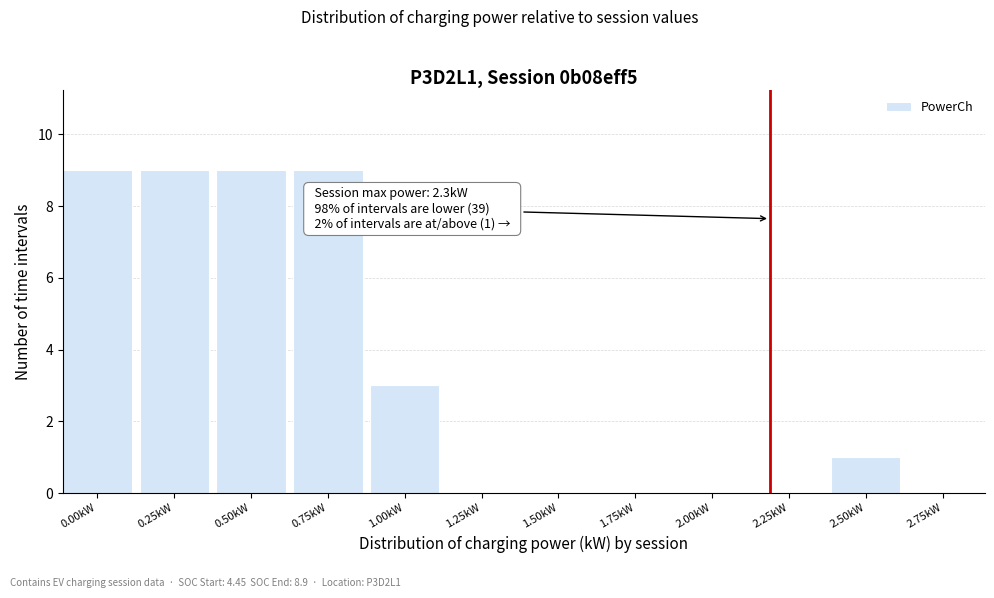

Reading right to left, transcribe all the data shown in this chart.

2.75kW=0	2.50kW=1	2.25kW=0	2.00kW=0	1.75kW=0	1.50kW=0	1.25kW=0	1.00kW=3	0.75kW=9	0.50kW=9	0.25kW=9	0.00kW=9